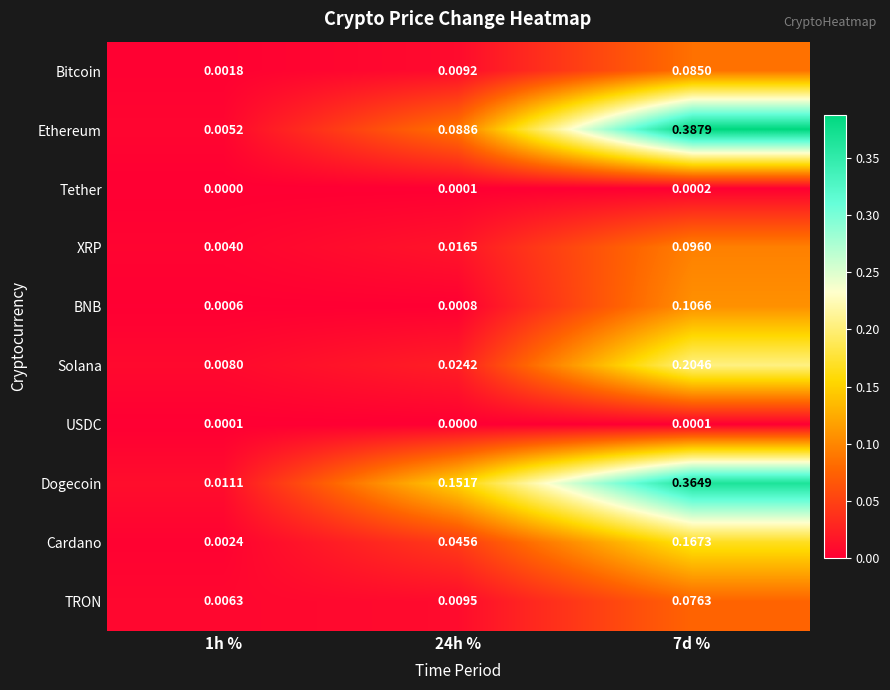

List the series in order of their peak value, highest first.

Ethereum, Dogecoin, Solana, Cardano, BNB, XRP, Bitcoin, TRON, Tether, USDC